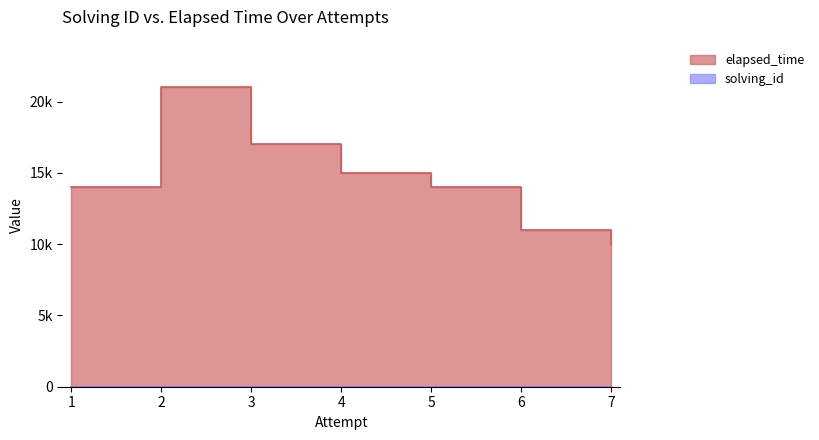

What is the value of the solving_id point at the 3rd from the left?

3